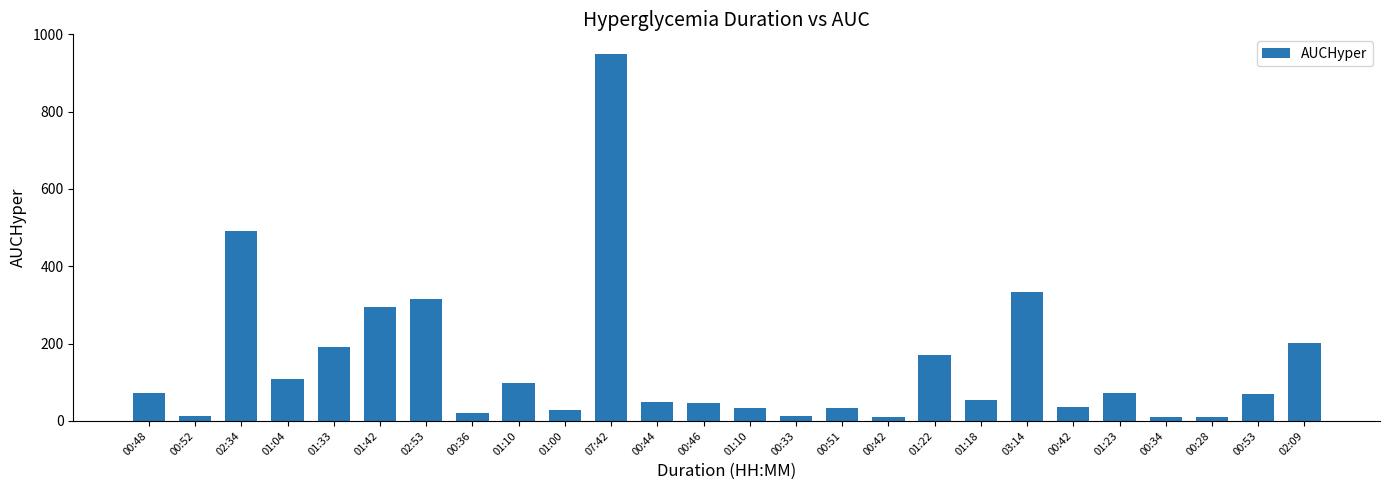

Count the number of categories in the chart.

26